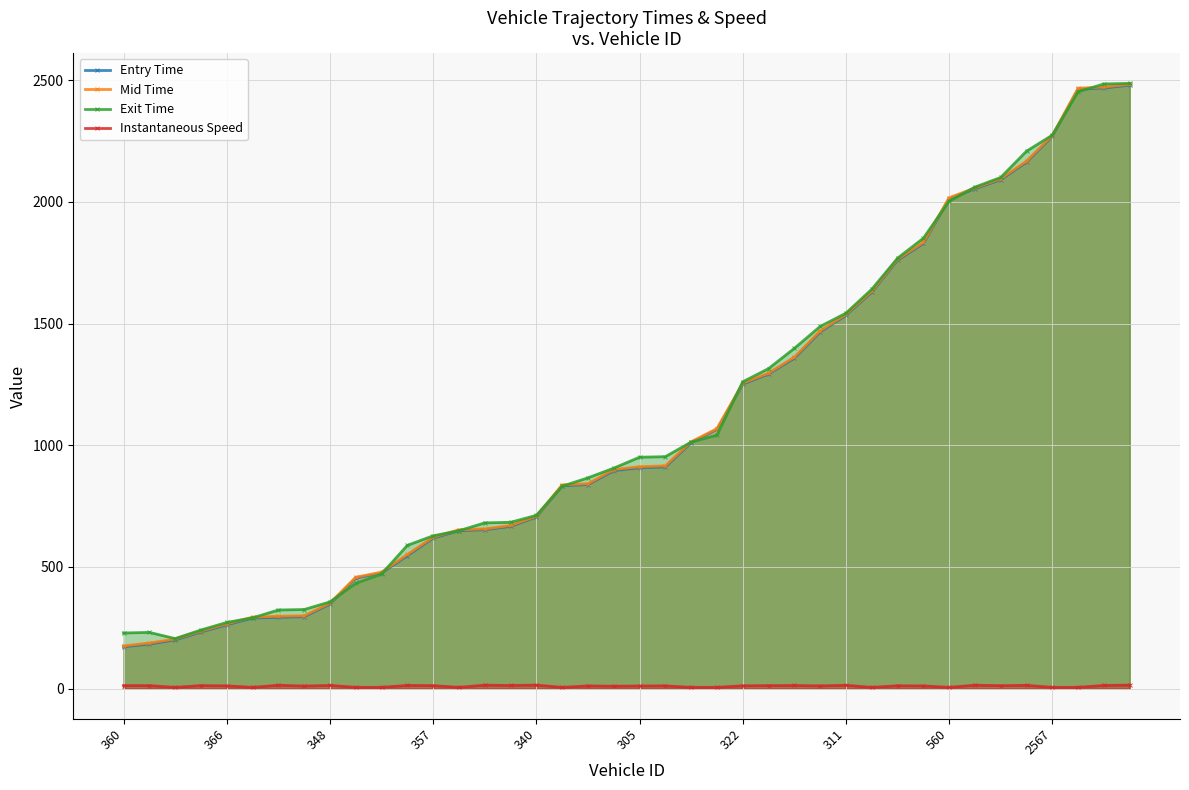

What is the maximum value shown in the chart?

2487.4